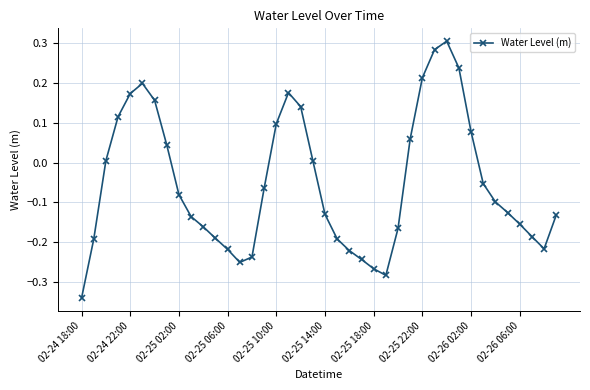

What is the difference between the second highest and minimum values?

0.6